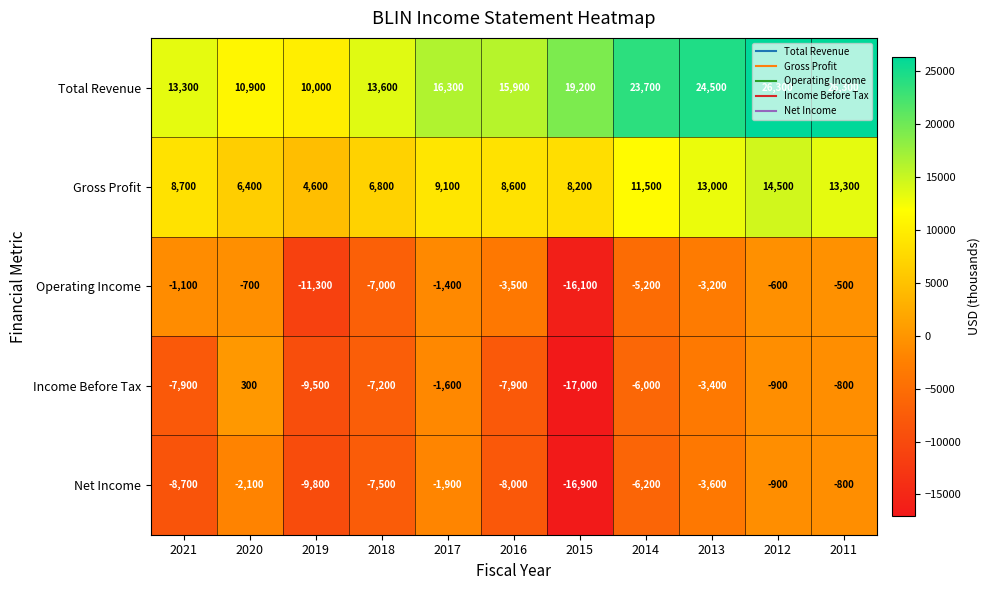

At which category is the sum across all series the highest?

2012